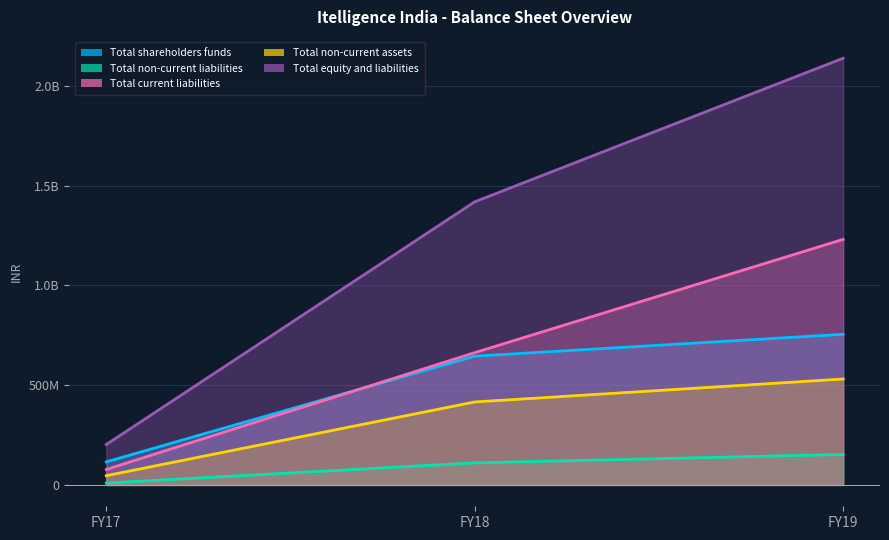

What is the sum of all Total current liabilities values?

1970968561